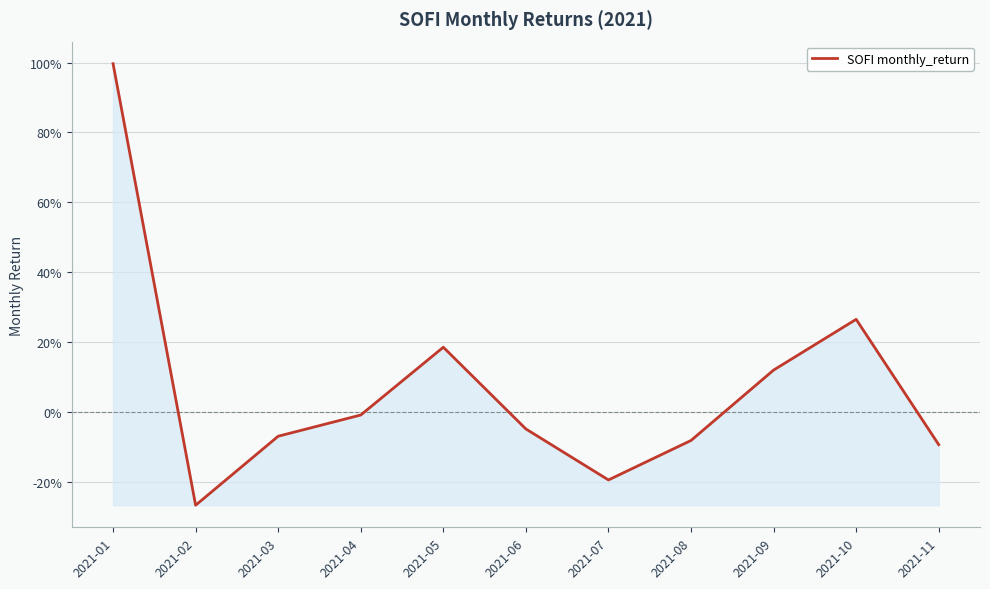

Reading right to left, transcribe all the data shown in this chart.

2021-11=-0.1	2021-10=0.3	2021-09=0.1	2021-08=-0.1	2021-07=-0.2	2021-06=-0.0	2021-05=0.2	2021-04=-0.0	2021-03=-0.1	2021-02=-0.3	2021-01=1.0